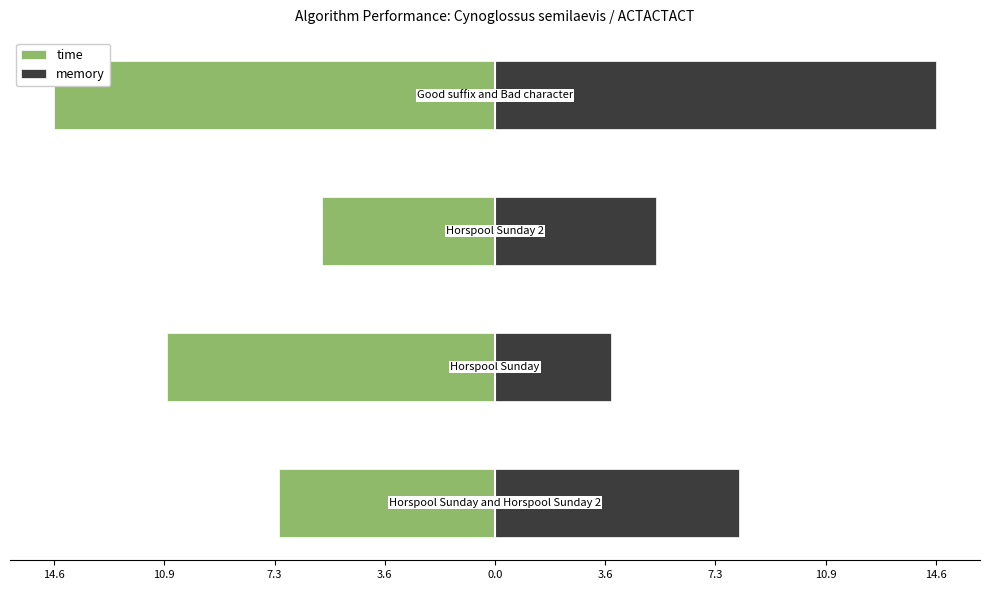

What is the spread (max minus min) of values at 10.9?

14.7